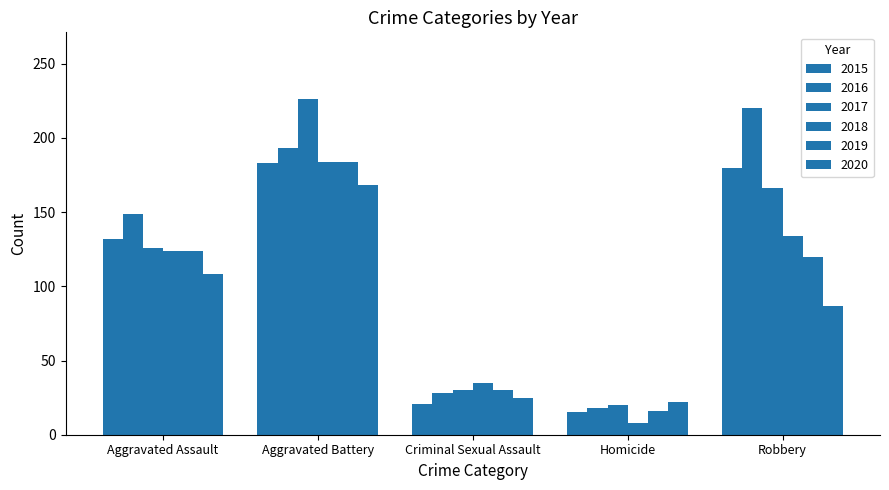

Which series has the widest spread of values?

2017